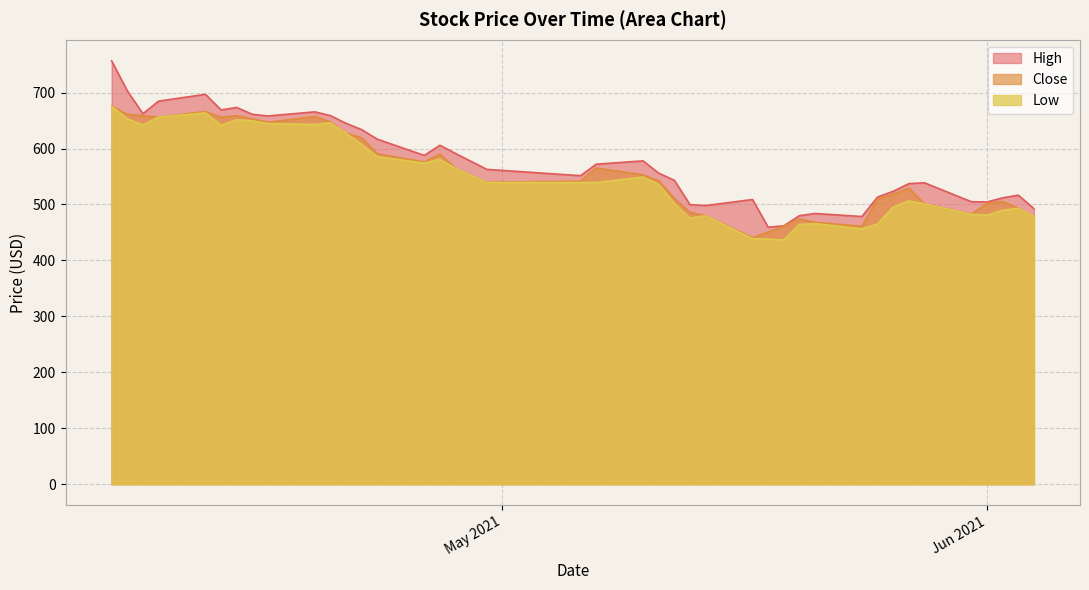

The High series shows 1126.7 at Close. True or false?

False